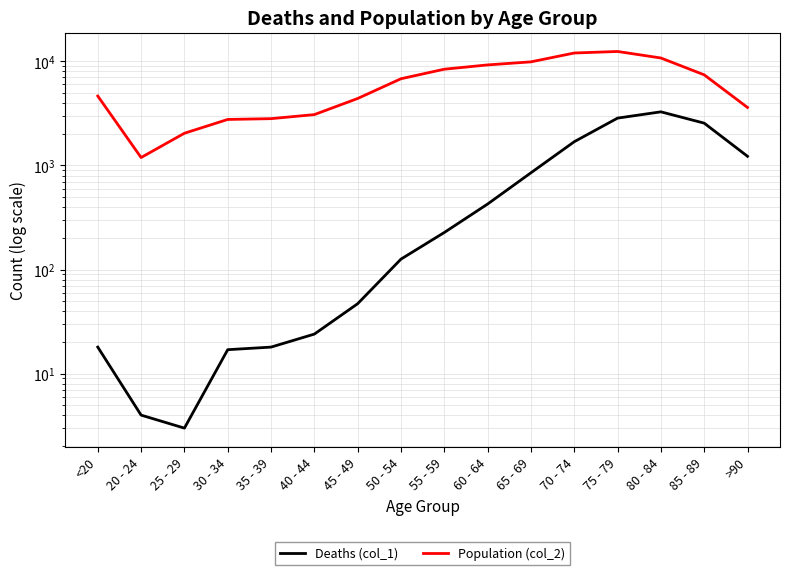

True or false: Deaths (col_1) and Population (col_2) intersect in this chart.

False